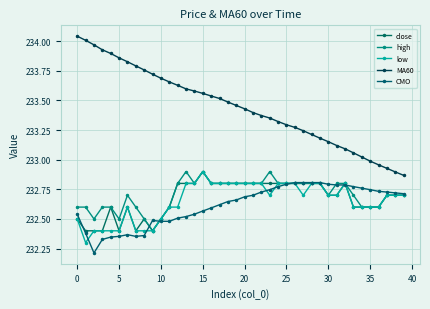

What is the label of the 15th point from the left?

14